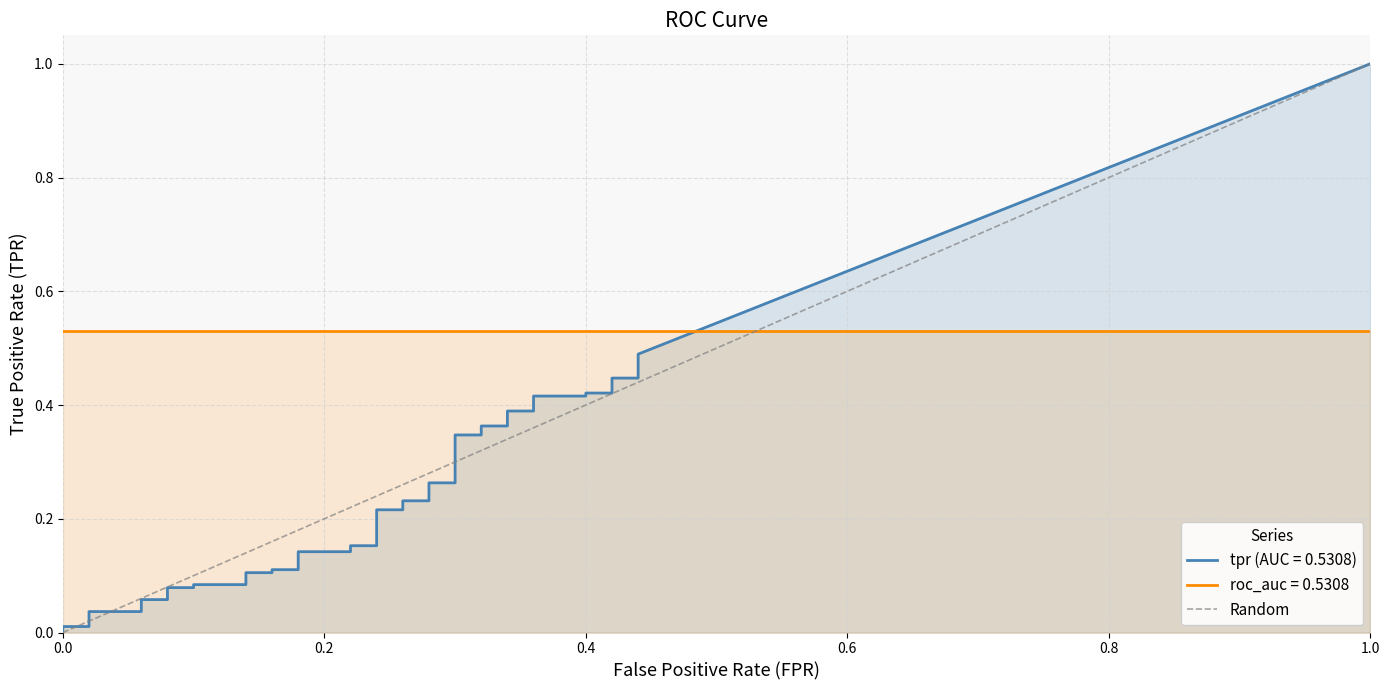

How many values are below 1?

1